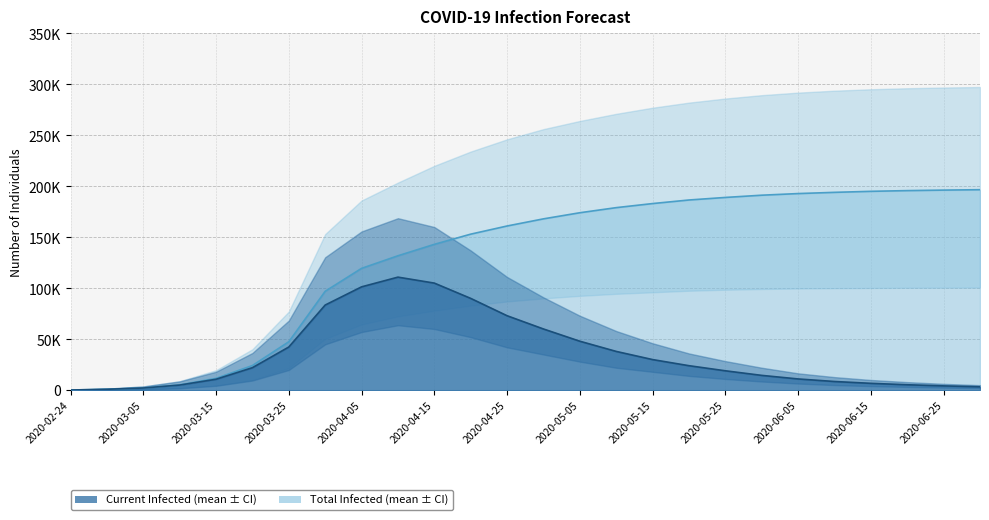

What is the sum of the predicted_current_infected_upper values at 2020-06-25 and 2020-05-05?

79200